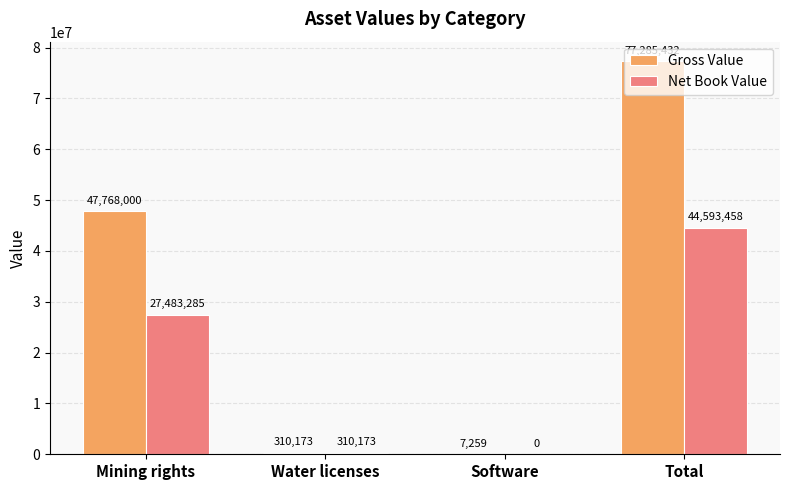

Which series has the largest total across all categories?

Gross Value